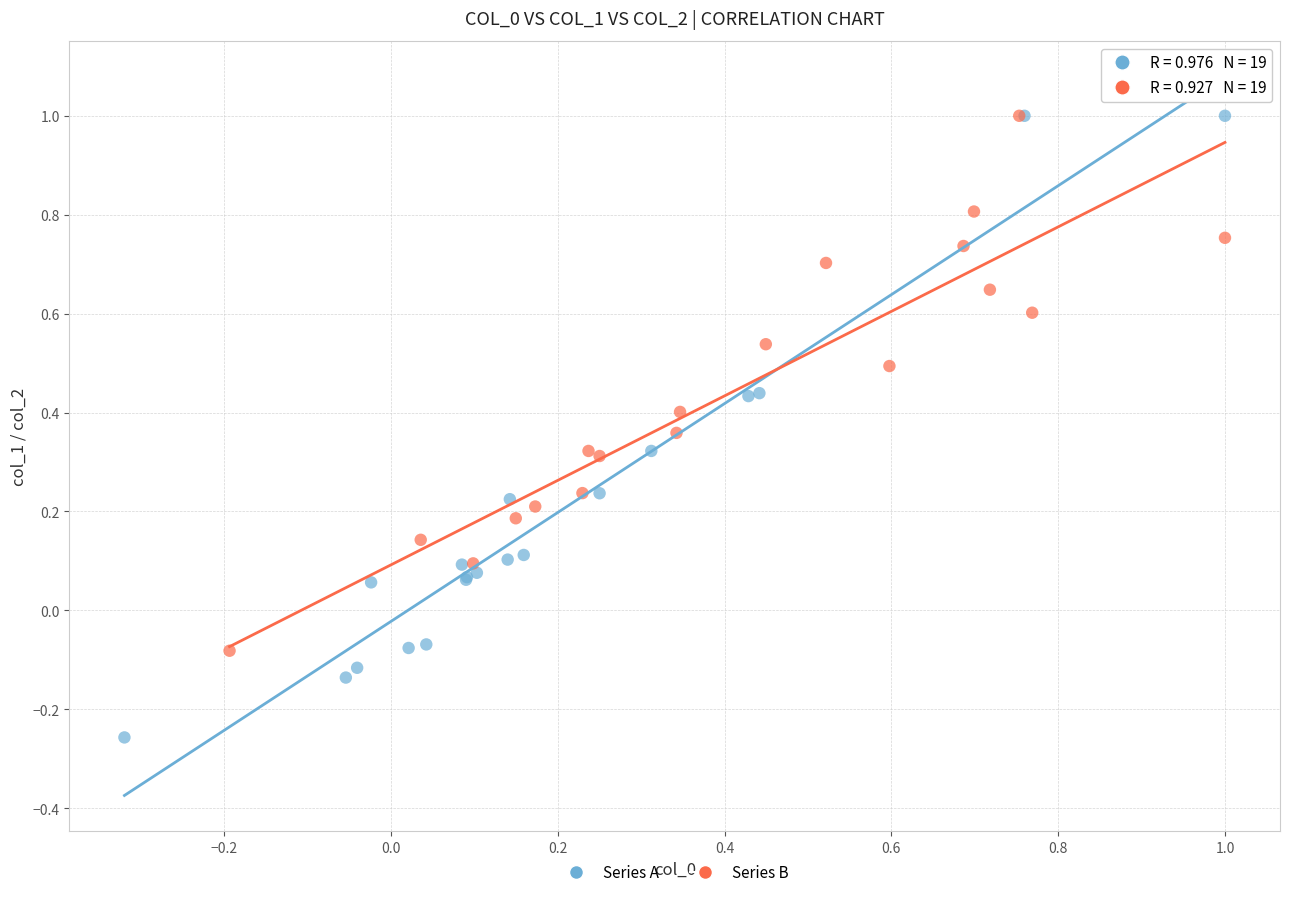

Which series has the largest Y range (max minus min)?

Series A